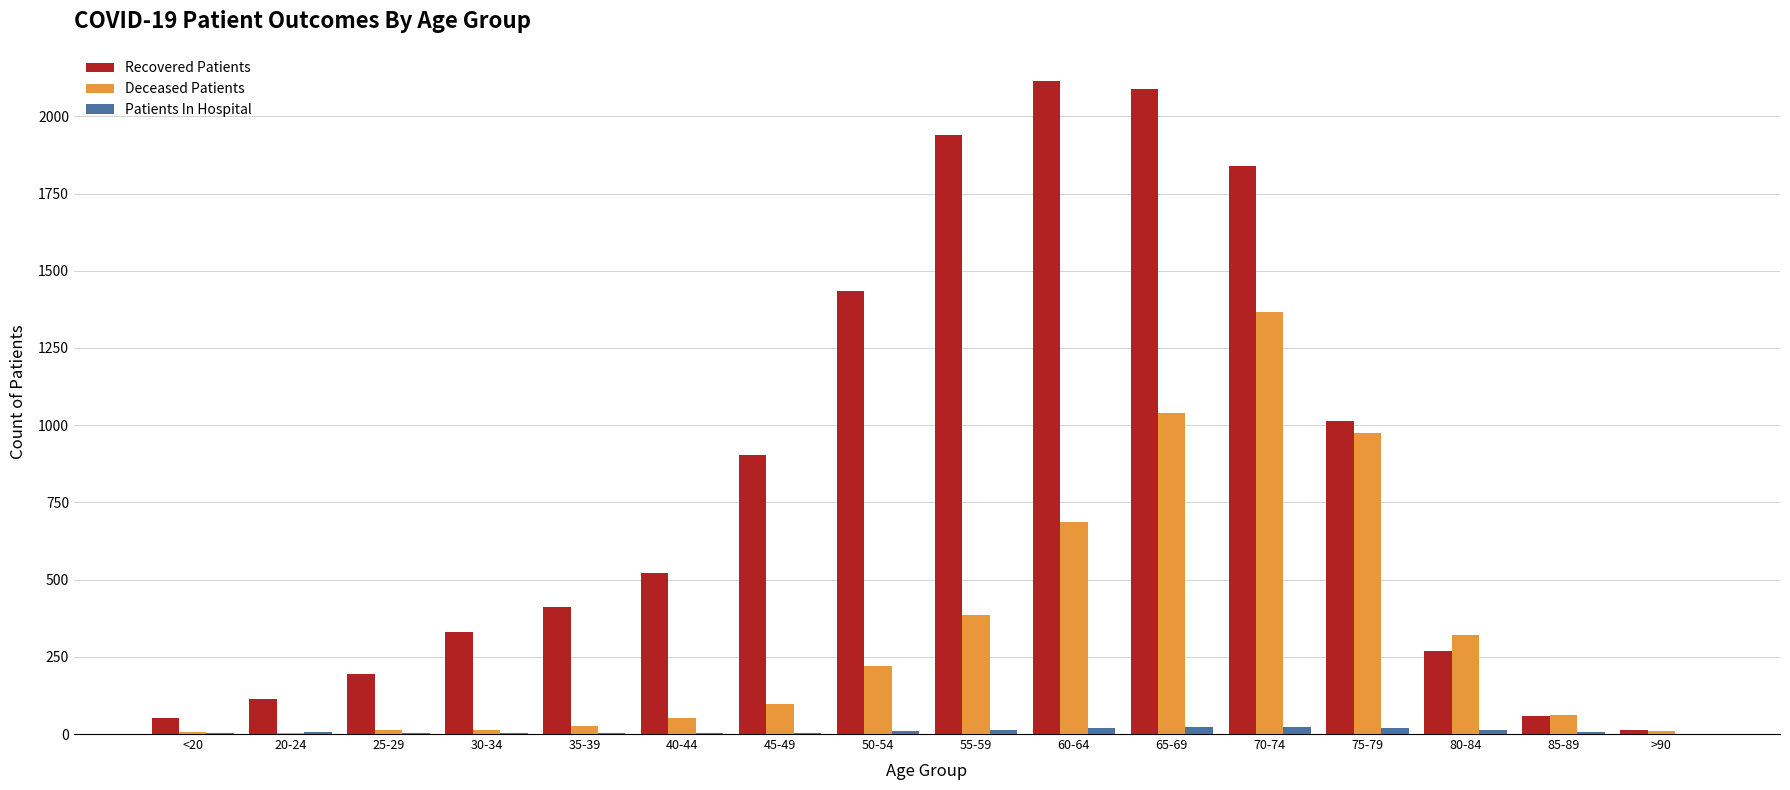

Which series changed the most between 25-29 and 50-54?

Recovered Patients